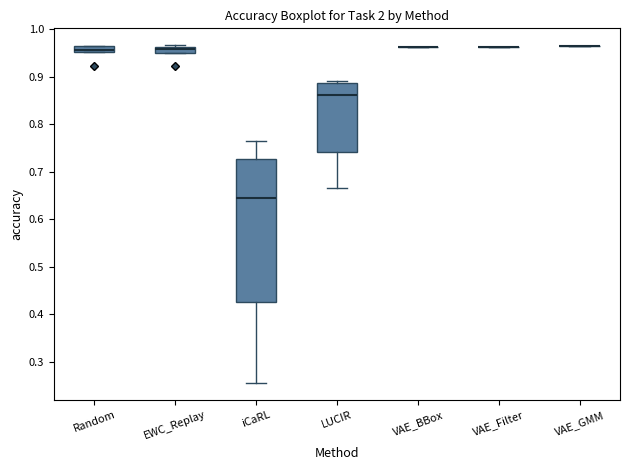

Which box is the tallest, from its lower edge to its upper edge?

iCaRL